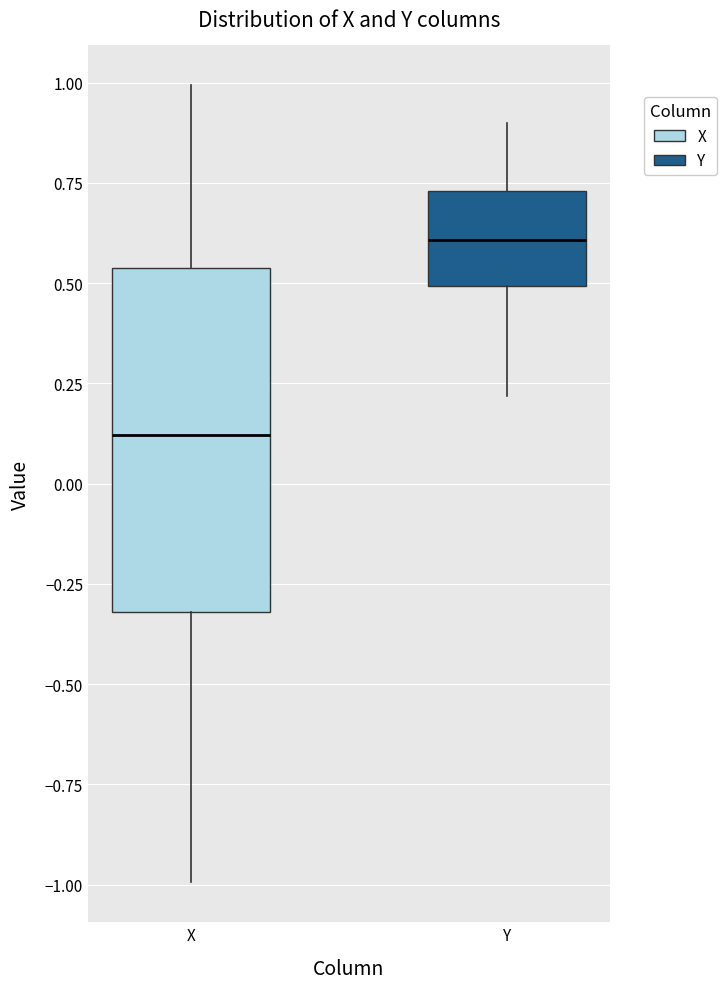

Reading left to right, read every box against the y-axis: the position of its median line, the range the box covers, and the ends of its whiskers. The values are not printed on the chart, so give them approximately, as read against the axis.

X: median 0.10, box -0.30 to 0.55, whiskers -1.00 to 1.00
Y: median 0.60, box 0.50 to 0.75, whiskers 0.20 to 0.90